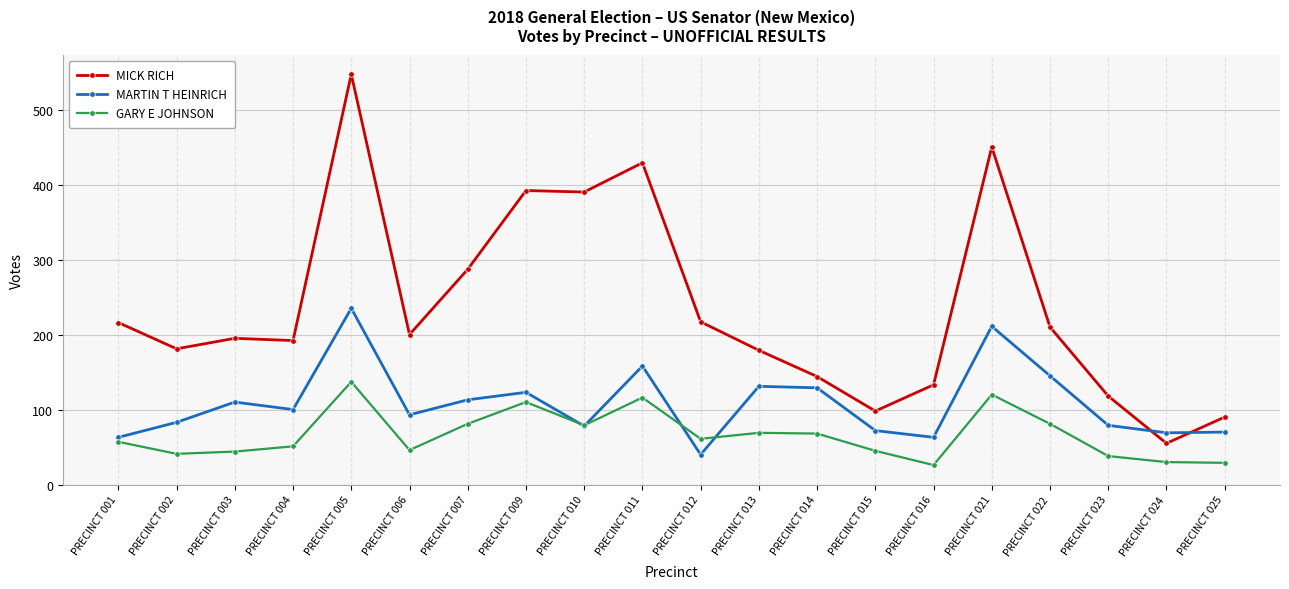

The value of MARTIN T HEINRICH at PRECINCT 016 is 63. True or false?

True